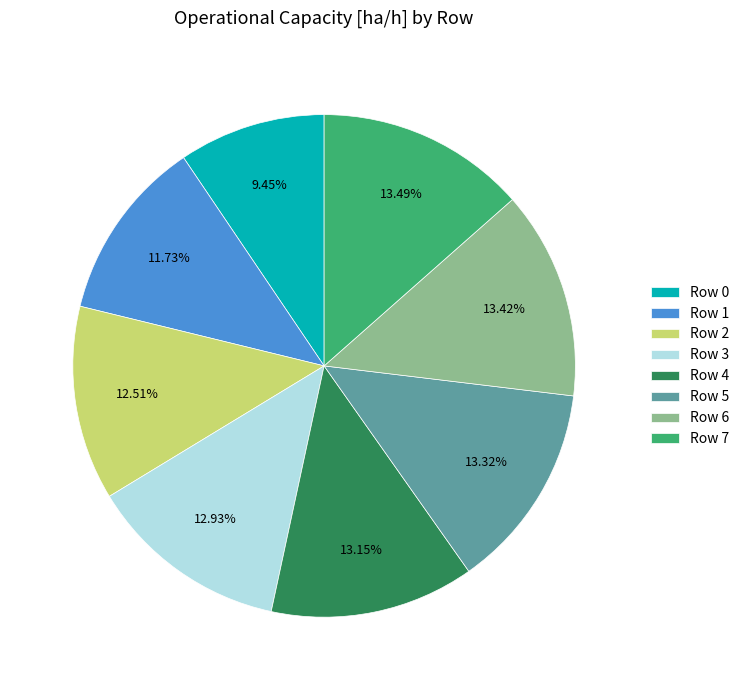

To the nearest percent, what portion does Row 2 represent?

13%